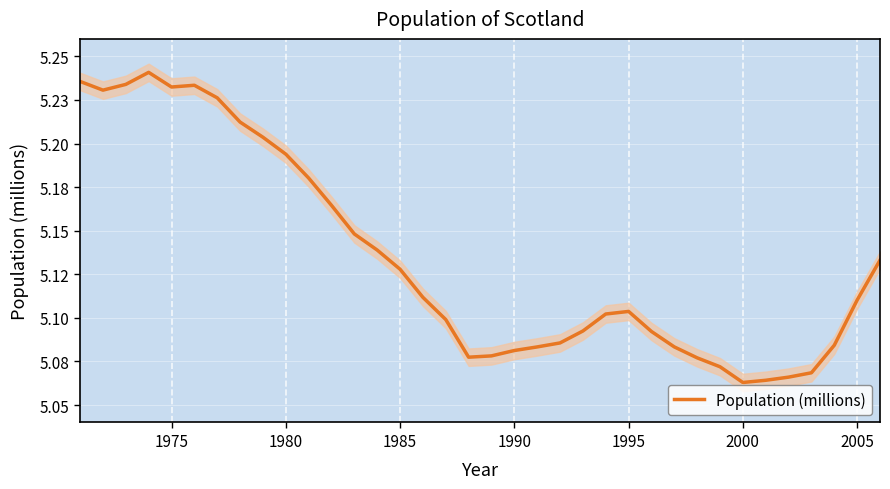

What is the sum of all values?

184.8